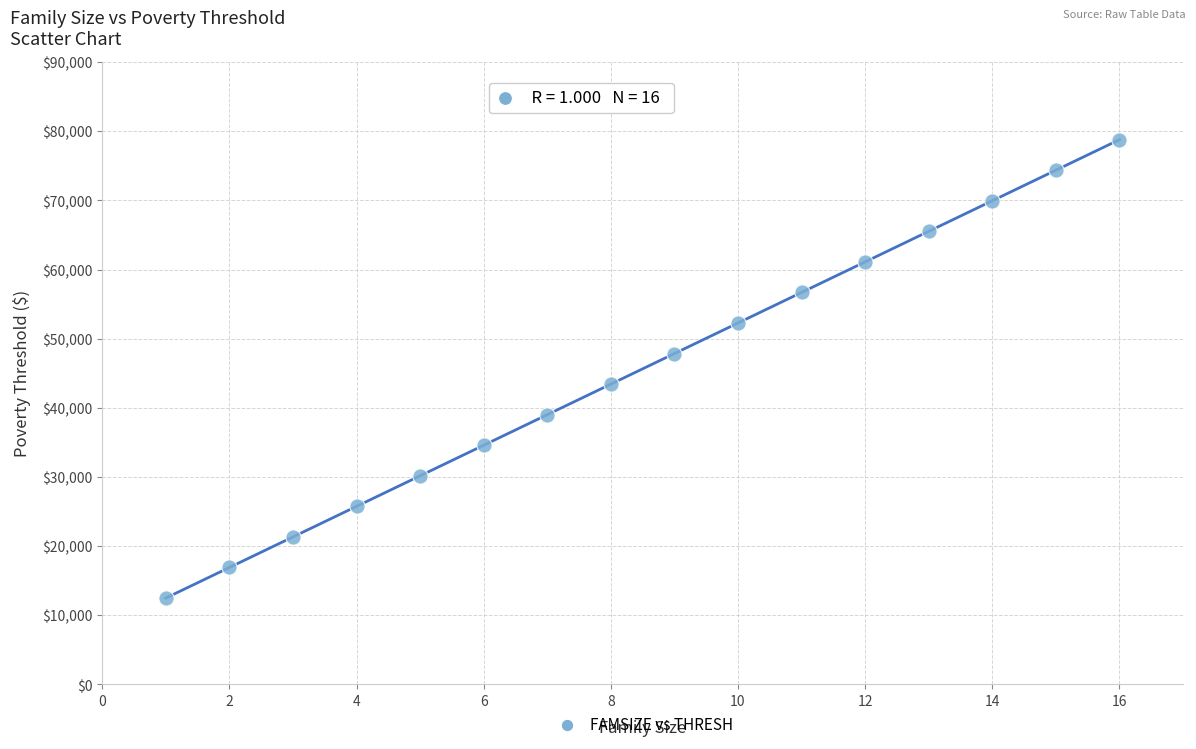

What is the range of Y values (max minus min)?

66300